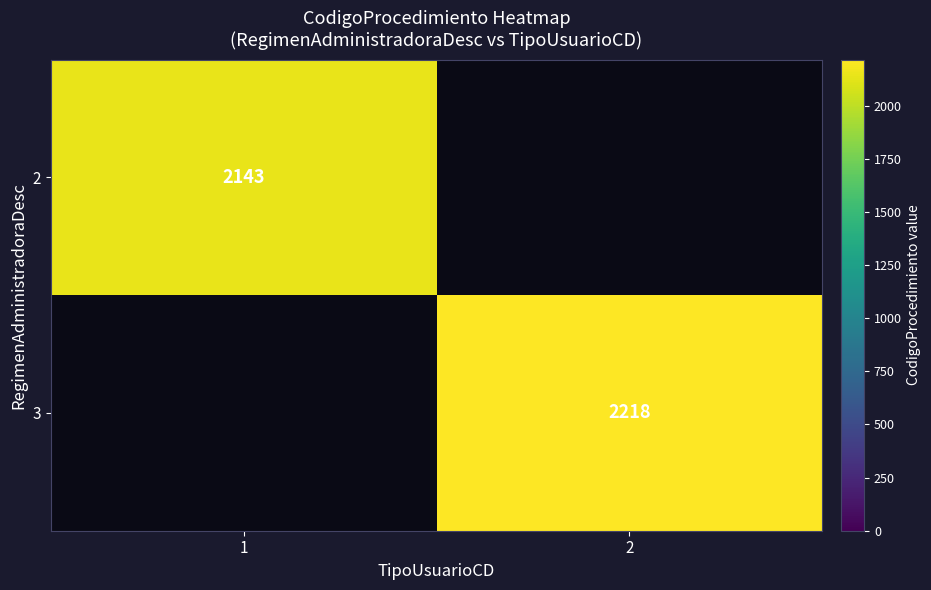

Which has a higher value, 2 or 1?

1